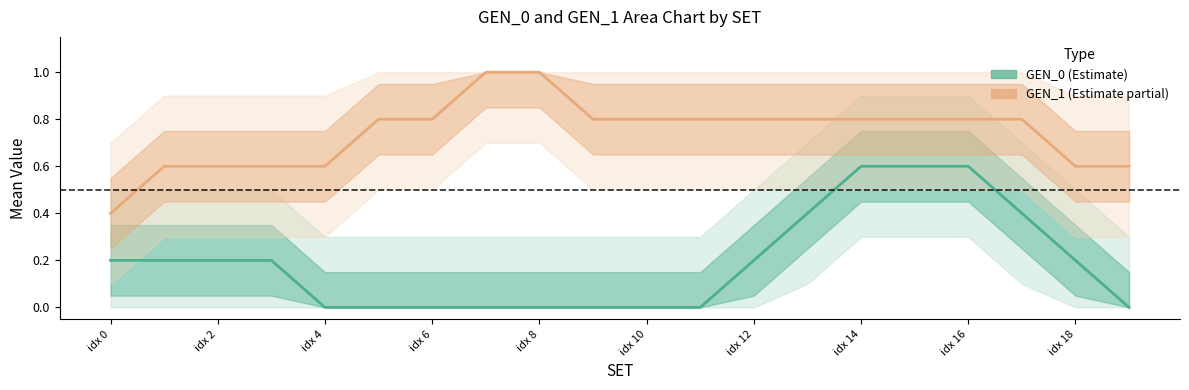

Reading left to right, list all the values displayed in this chart.

GEN_0: 0.2	0.2	0.2	0.2	0.0	0.0	0.0	0.0	0.0	0.0	0.0	0.0	0.2	0.4	0.6	0.6	0.6	0.4	0.2	0.0
GEN_1: 0.4	0.6	0.6	0.6	0.6	0.8	0.8	1.0	1.0	0.8	0.8	0.8	0.8	0.8	0.8	0.8	0.8	0.8	0.6	0.6